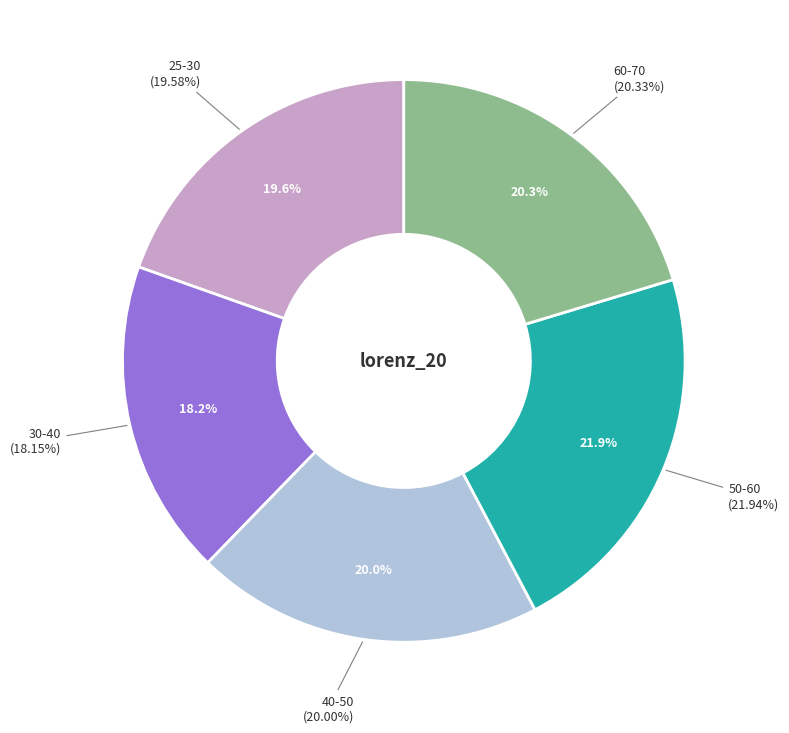

True or false: 40-50 accounts for 14% of the total.

False